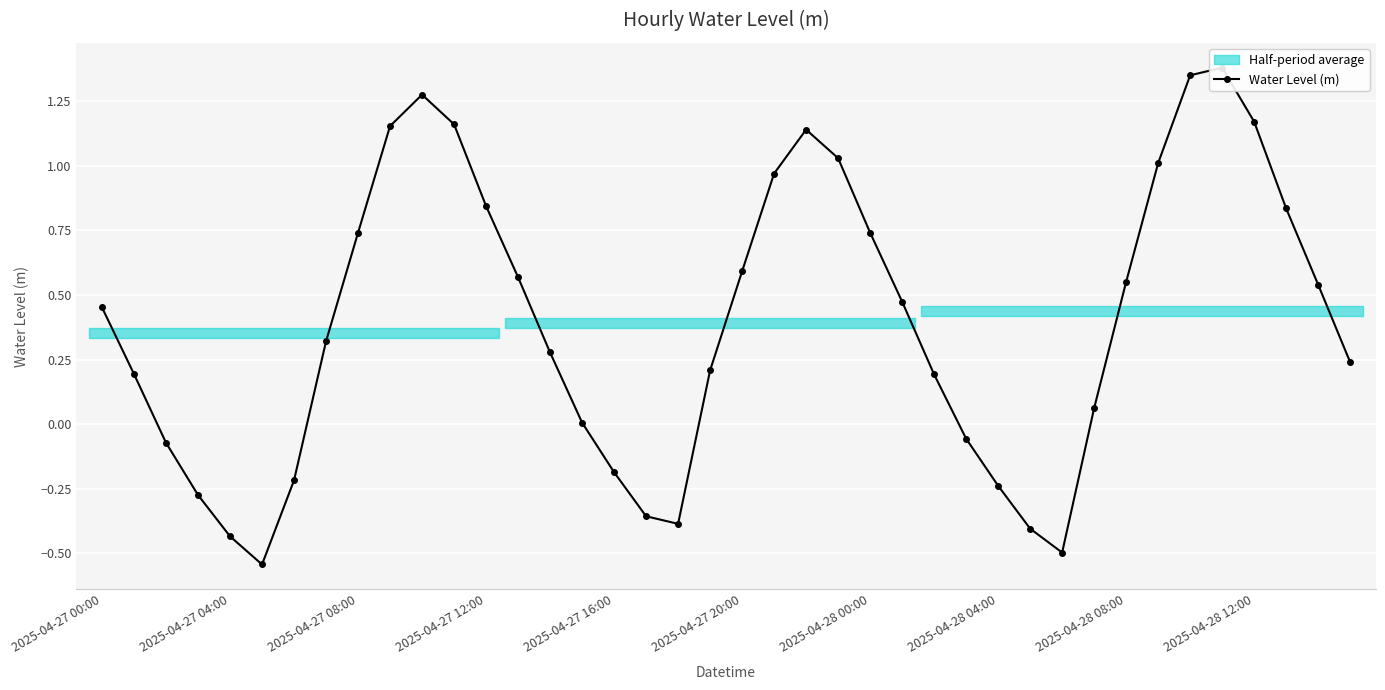

At which label does the data first exceed 0?

2025-04-27 00:00